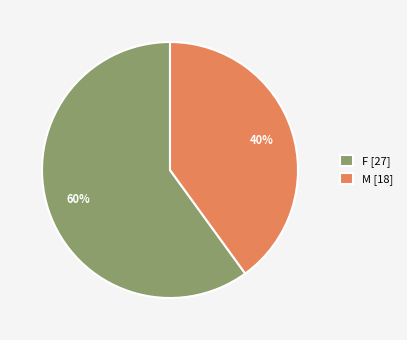

How many segments does this pie chart have?

2